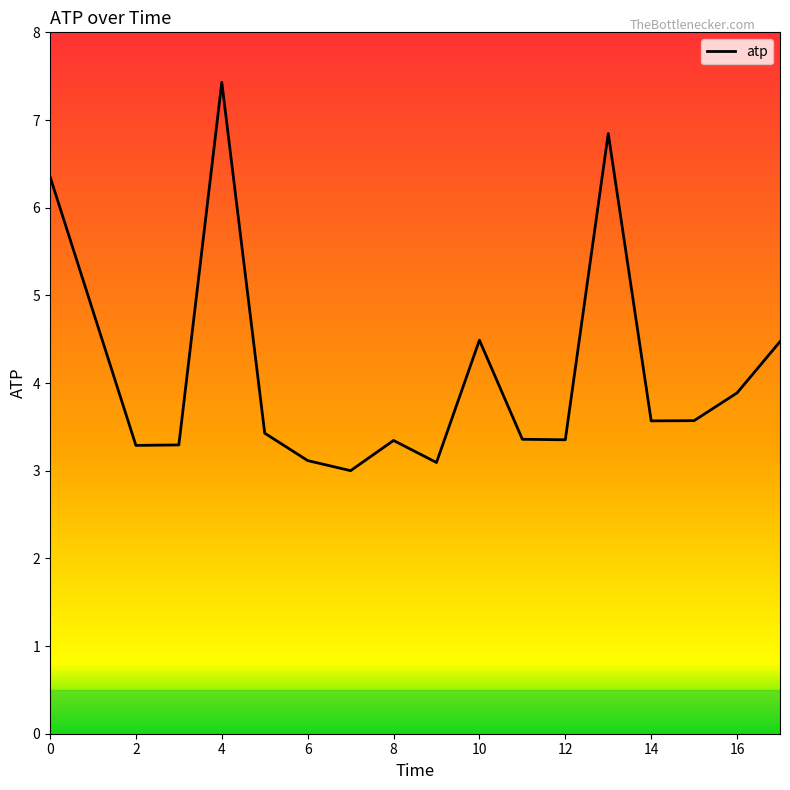

What is the maximum value shown in the chart?

7.4